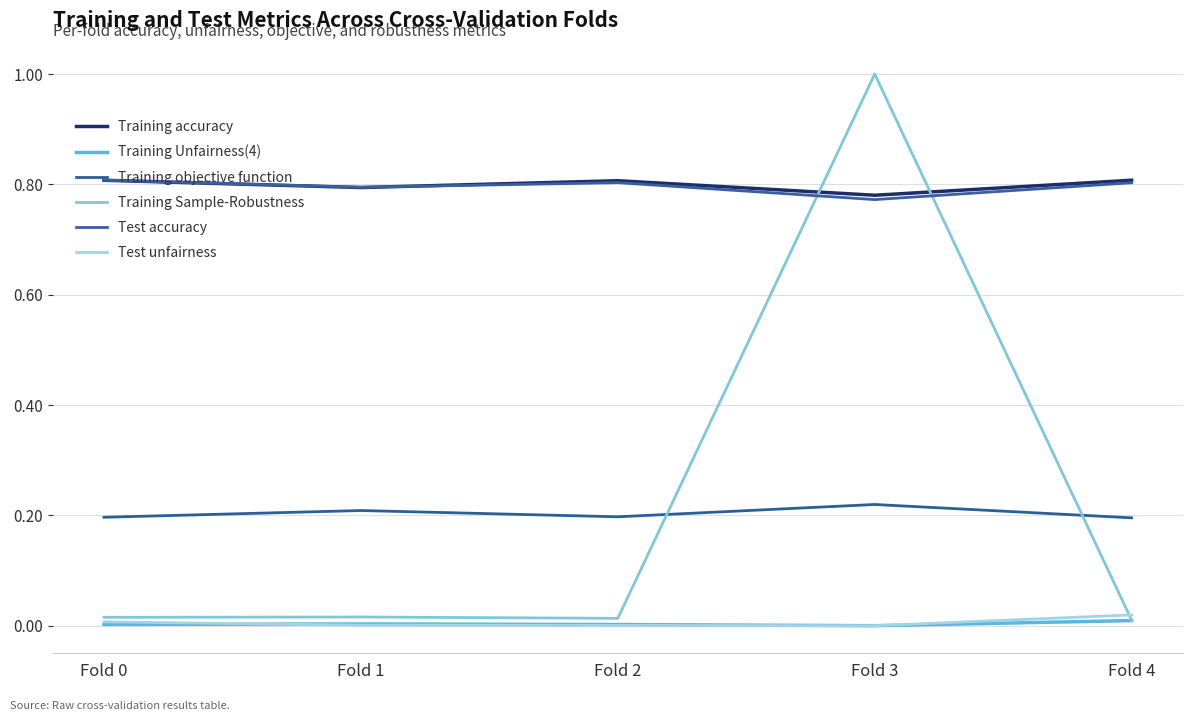

Which category has the highest value across all series?

Fold 3